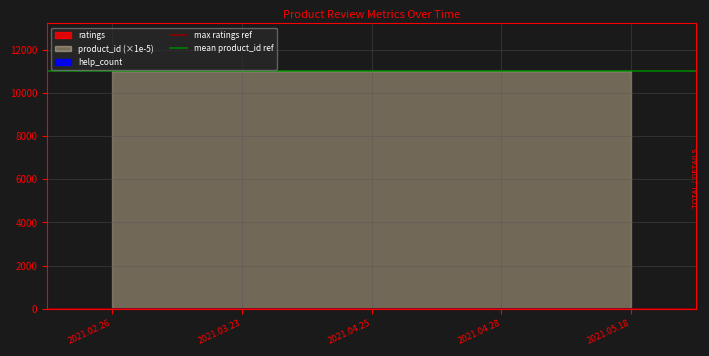

What is the total value across all series at 2021.03.23?

11029.4